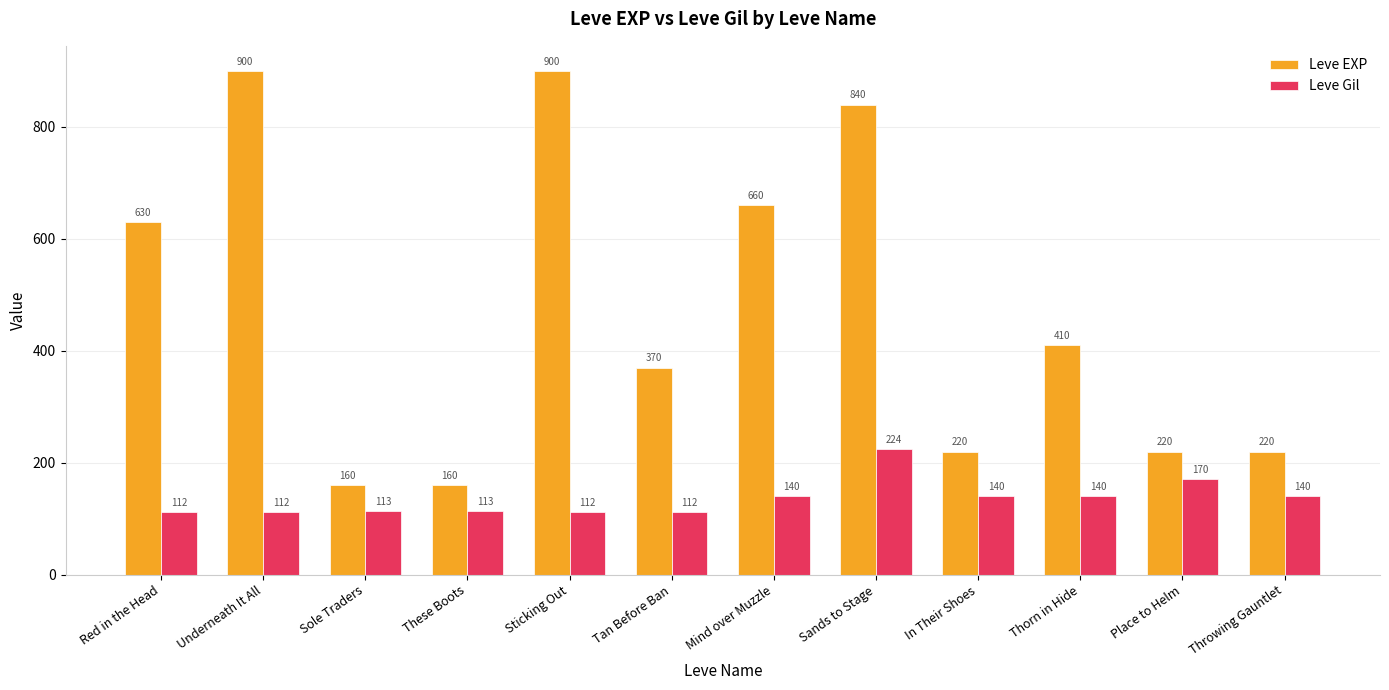

What are all the series names shown in the legend?

Leve EXP, Leve Gil